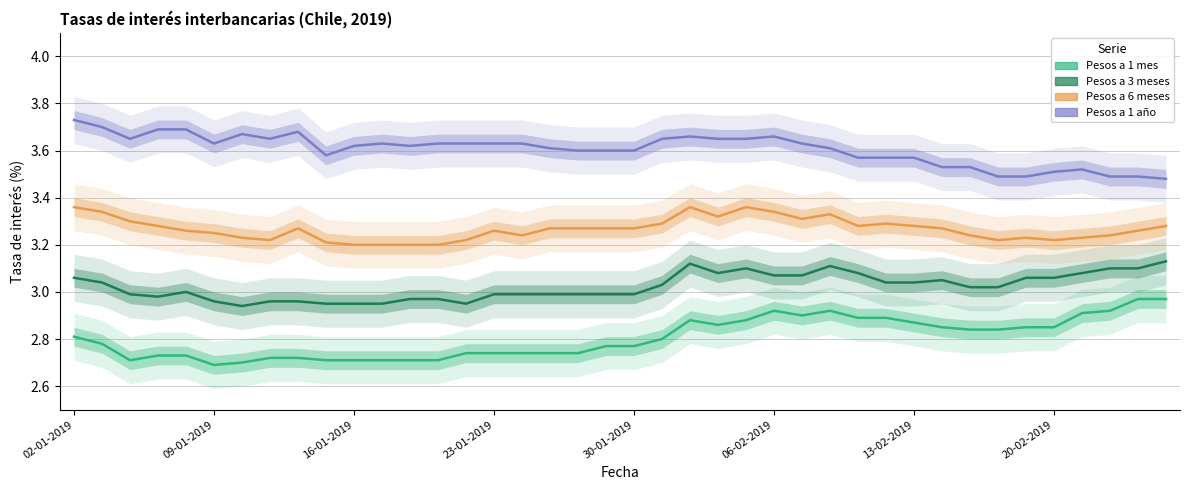

True or false: Pesos a 1 año and Pesos a 3 meses intersect in this chart.

False